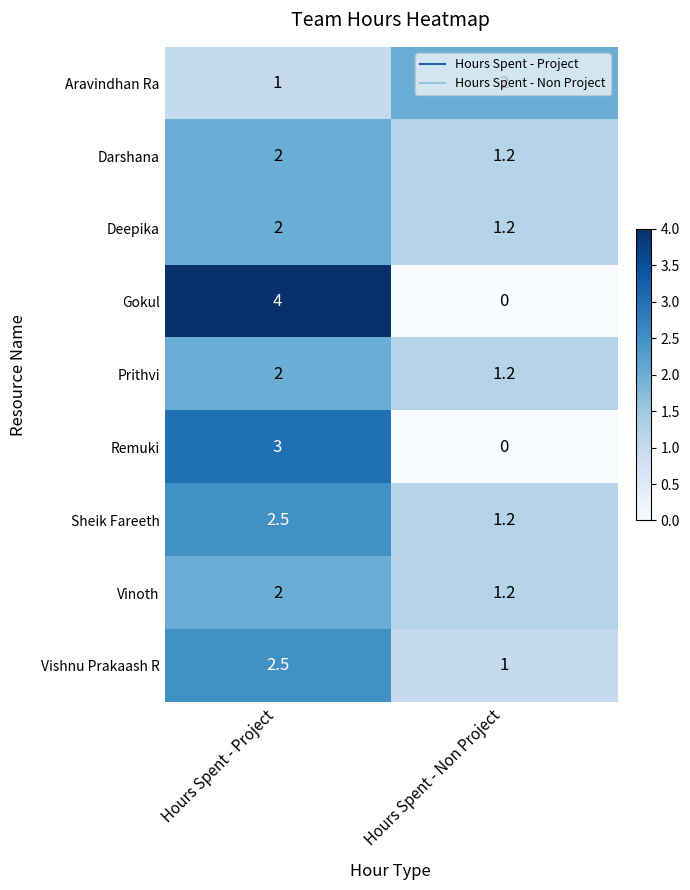

What is the total value across all series at Hours Spent - Non Project?

9.0